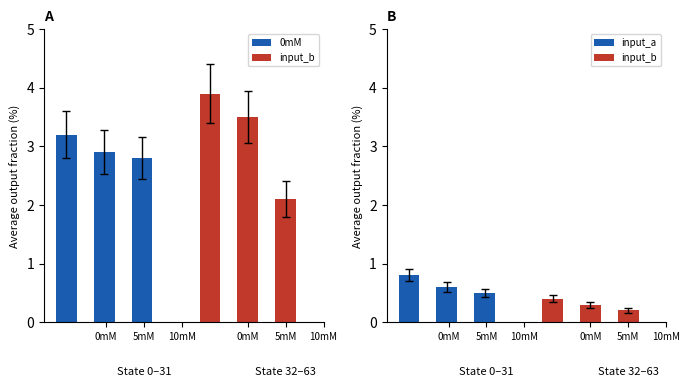

What is the difference between the maximum and minimum values in the input_a series?

0.3